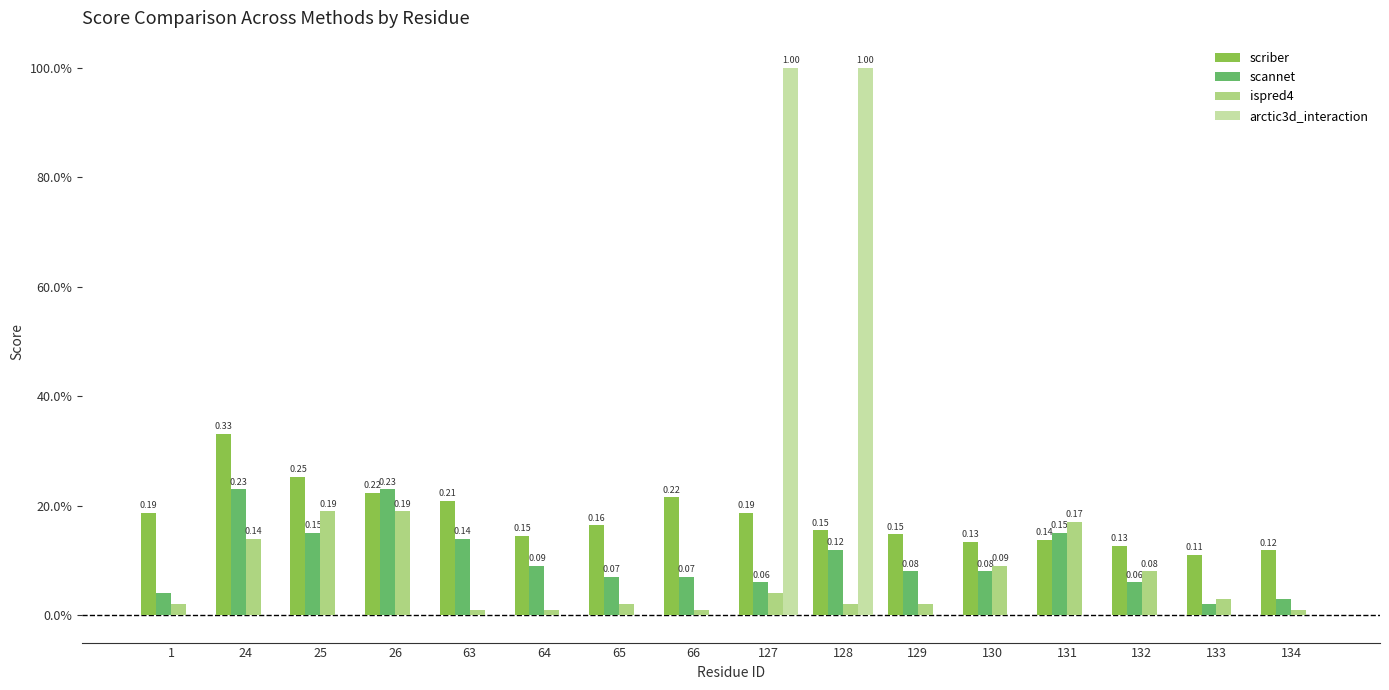

What is the average value of the scannet series?

0.1